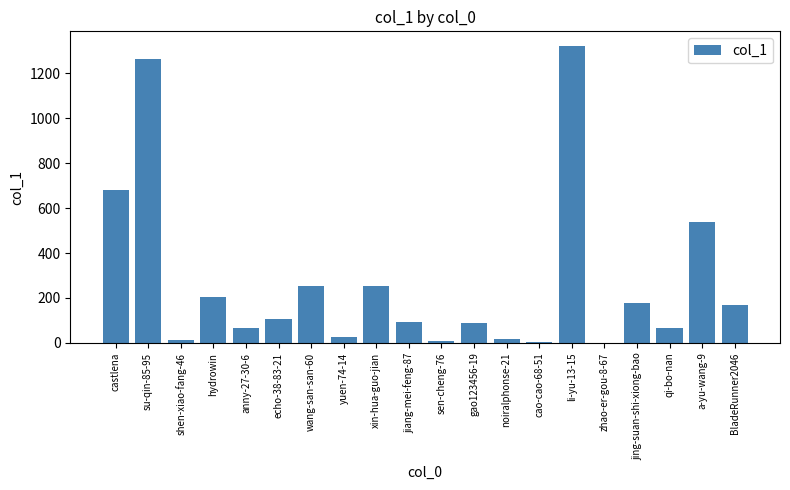

The value at jiang-mei-feng-87 is 160. True or false?

False